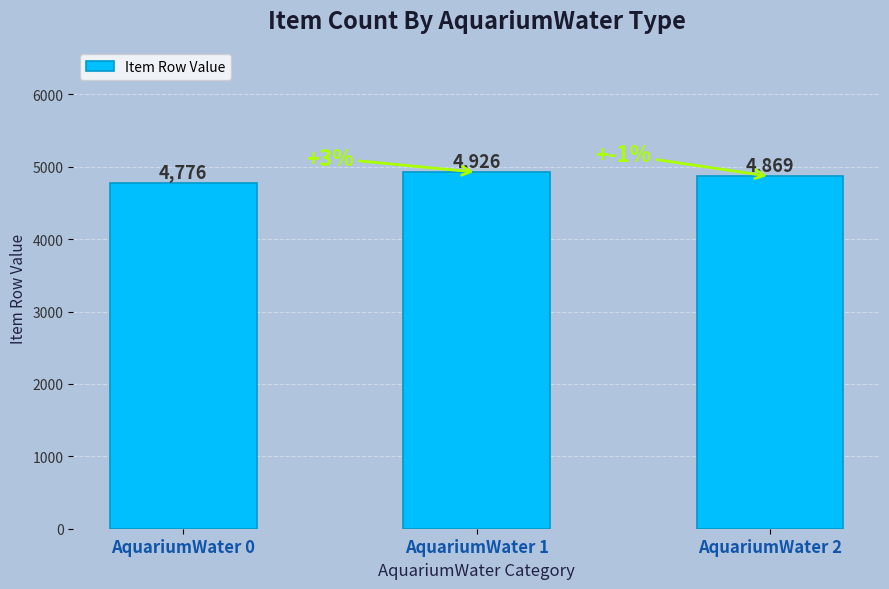

Does the chart contain stacked bars?

No